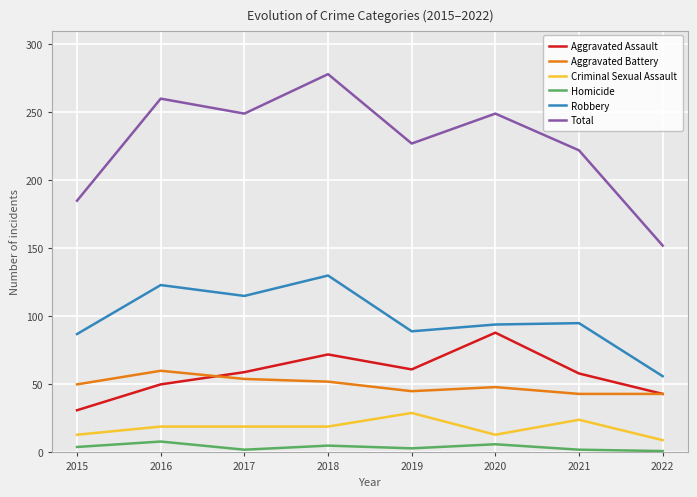

The Robbery series shows 211 at 2018. True or false?

False